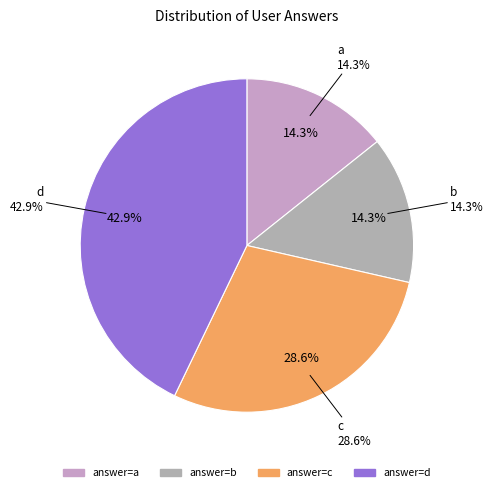

What percentage do c and d together represent?

71.4%